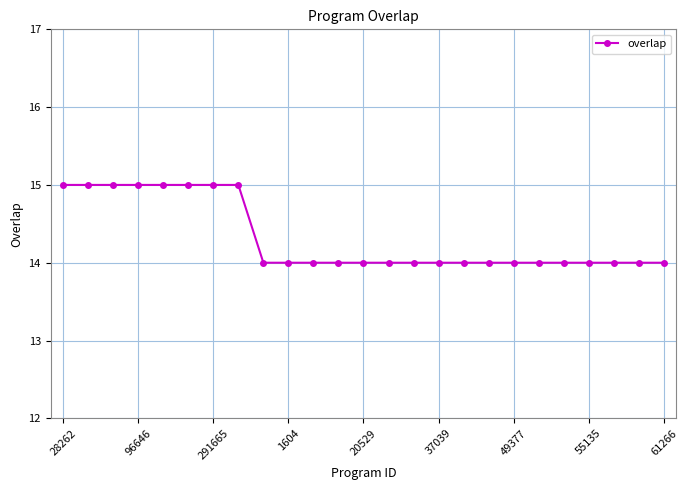

What is the smallest value displayed?

14